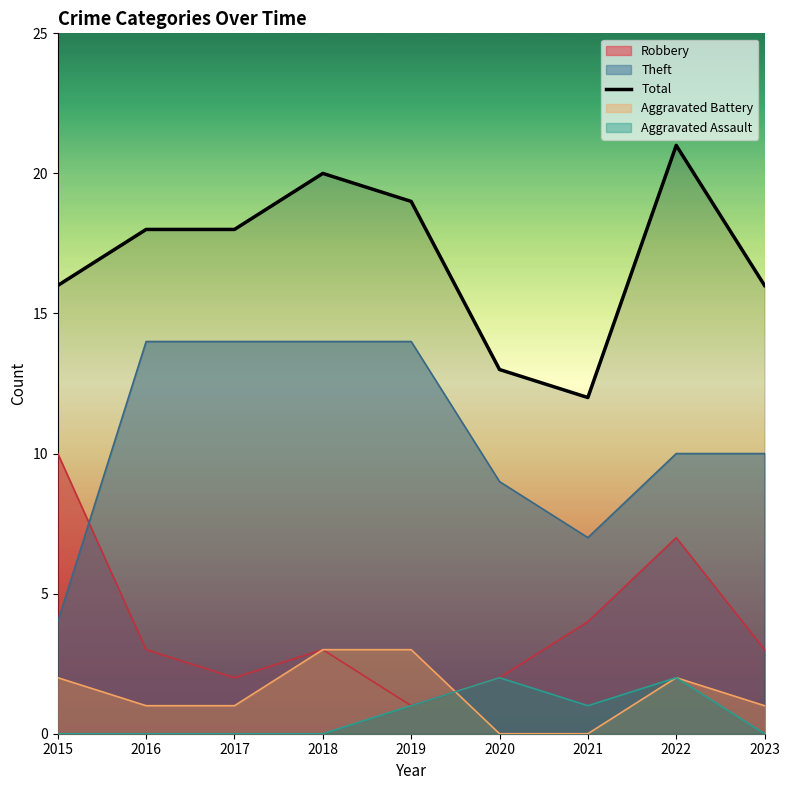

How many values exceed 18?

3